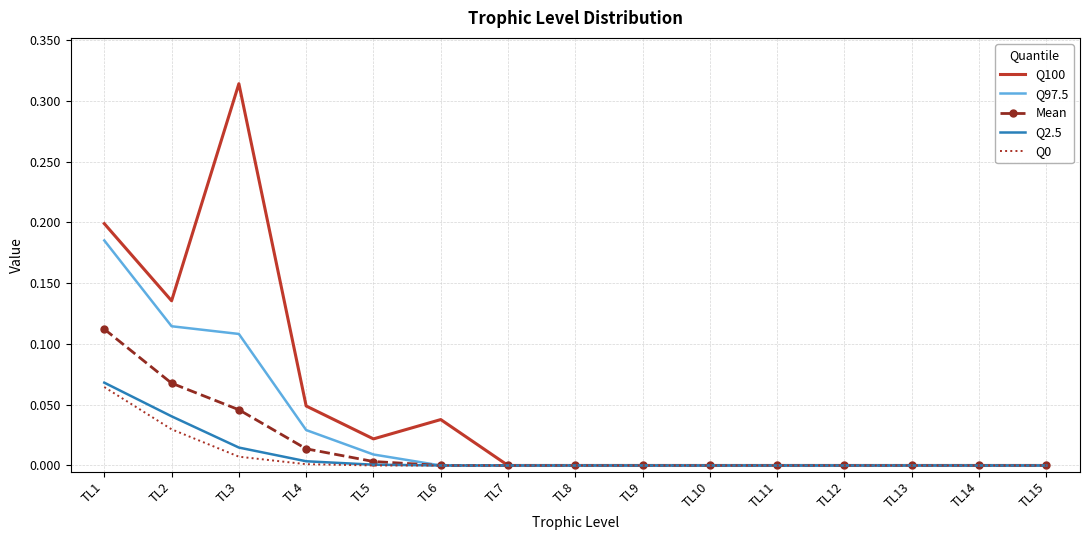

Between TL3 and TL13, which series saw the biggest shift?

Q100